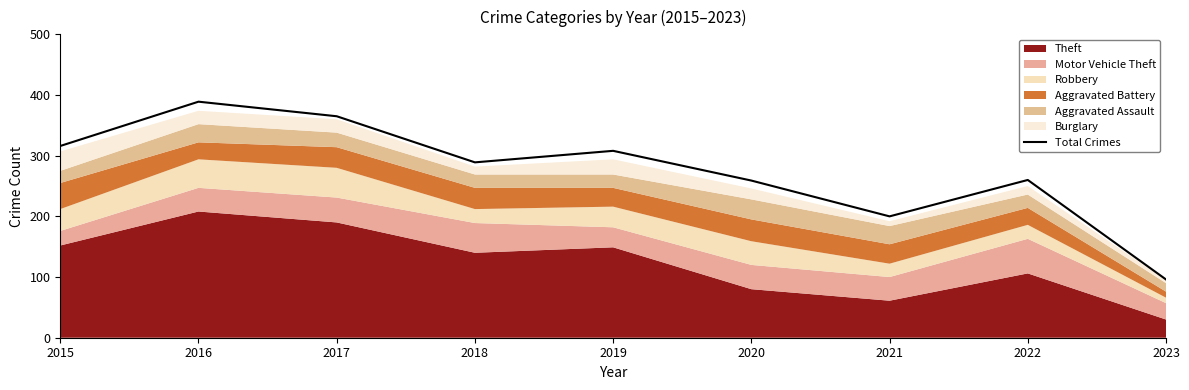

What is the change in value from 2018 to 2021?

-89